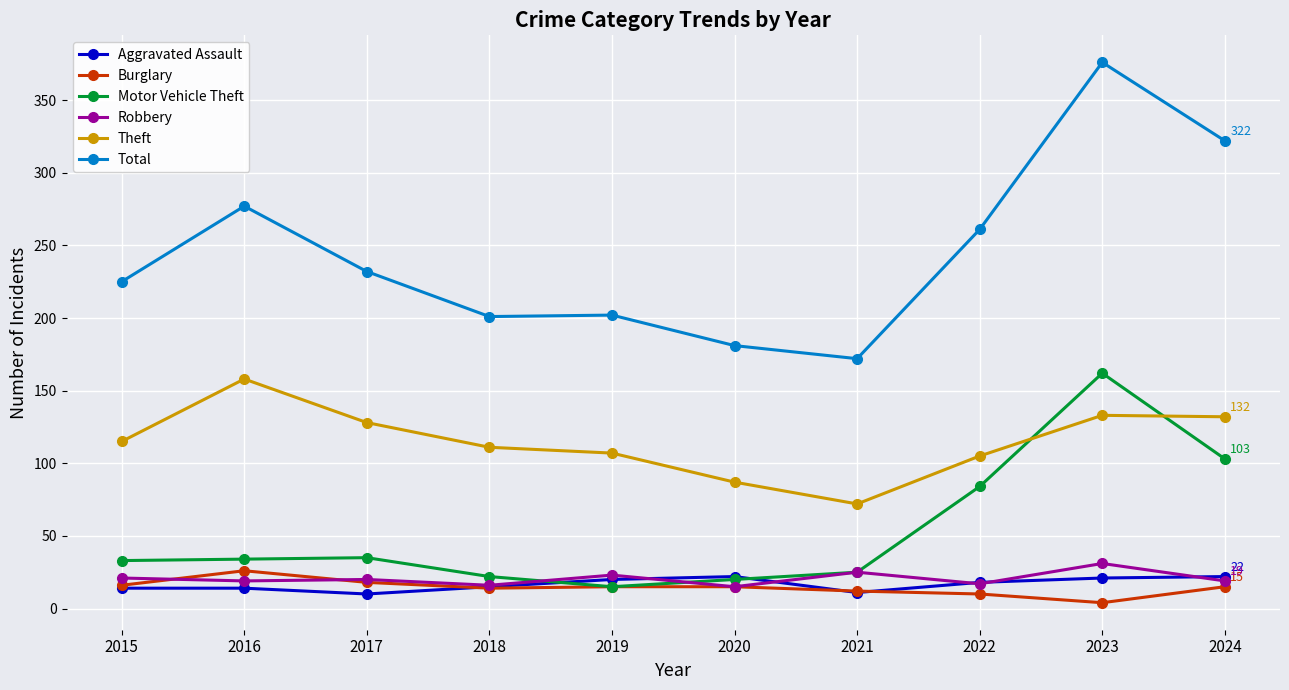

What value does the Total series have at 2021, to the nearest 10?

170